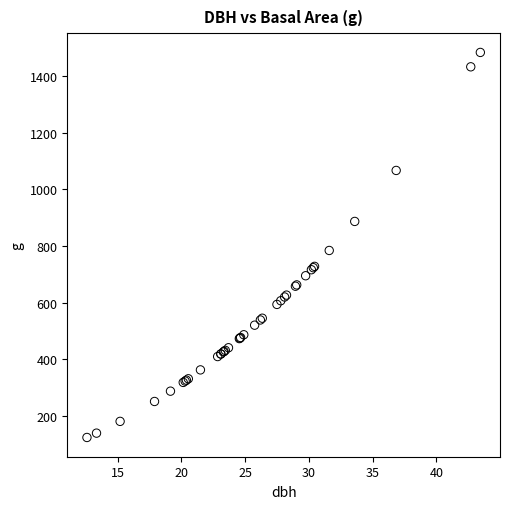

What Y value in the scatter plot is closest to 803?

784.3